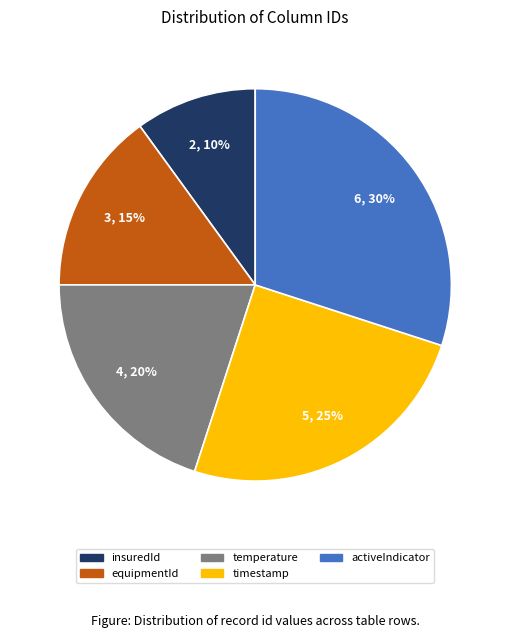

Is there any slice that represents more than half of the pie?

No